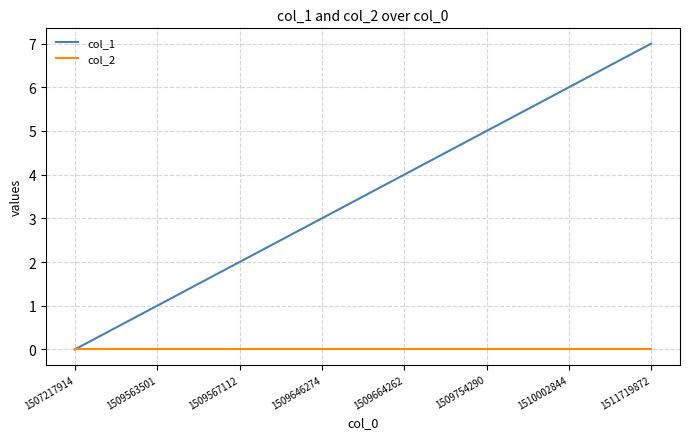

Rank the series by their average value, from lowest to highest.

col_2, col_1